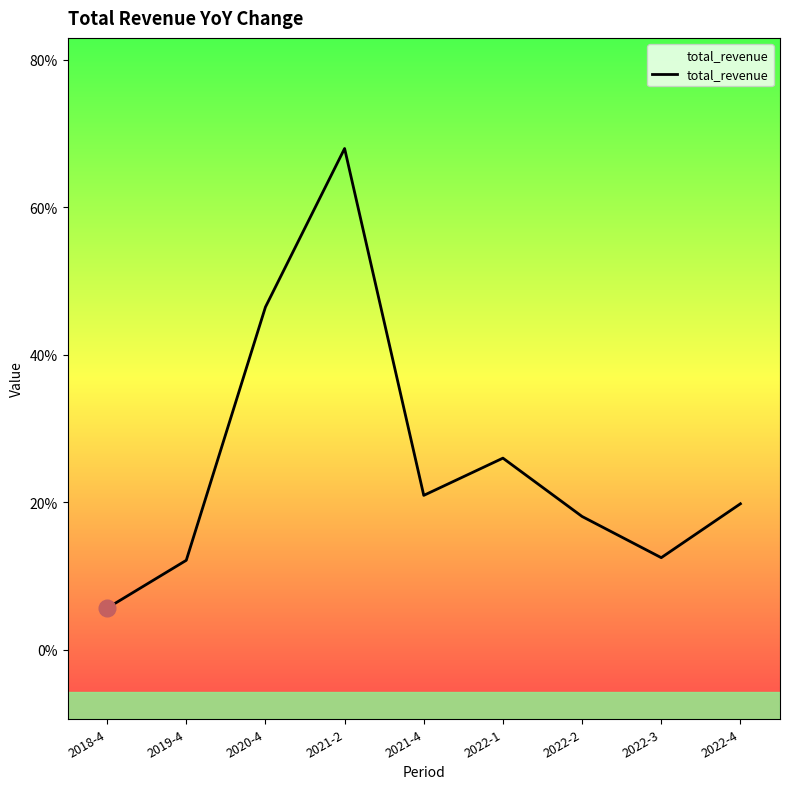

Is this an area chart (filled region under the line)?

Yes